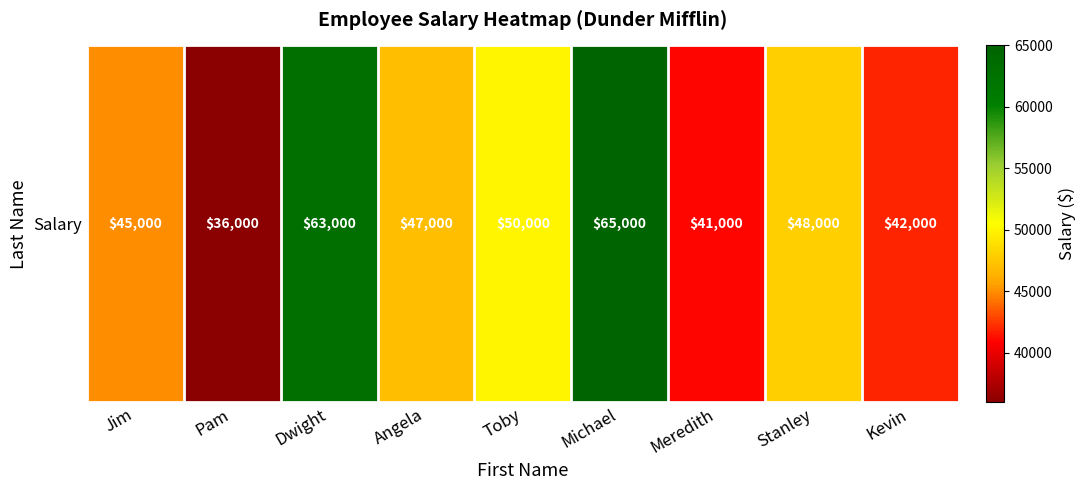

Rank the categories by value from lowest to highest.

Pam, Meredith, Kevin, Jim, Angela, Stanley, Toby, Dwight, Michael